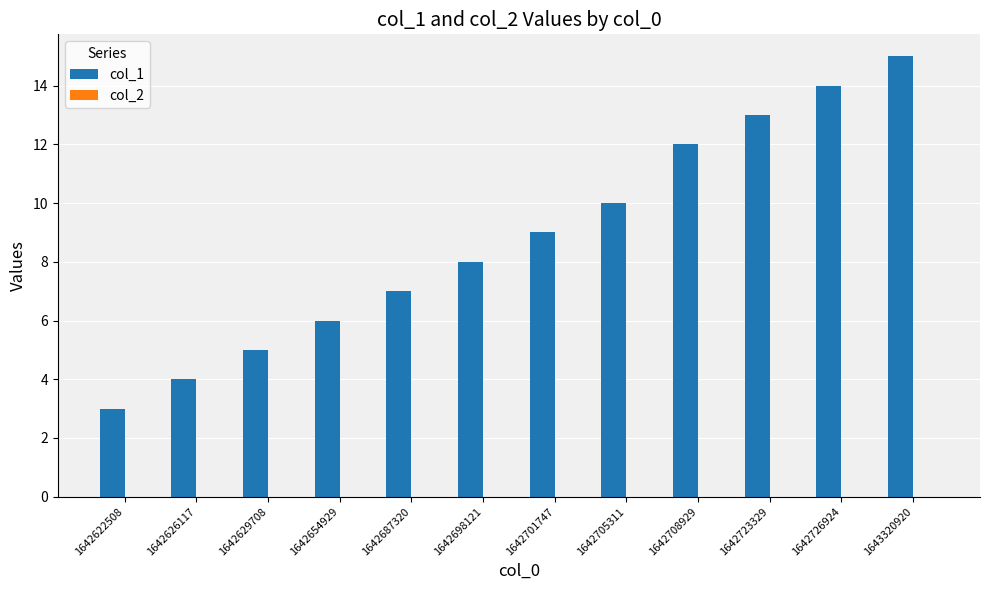

The value at 1642687320 is 3. True or false?

False